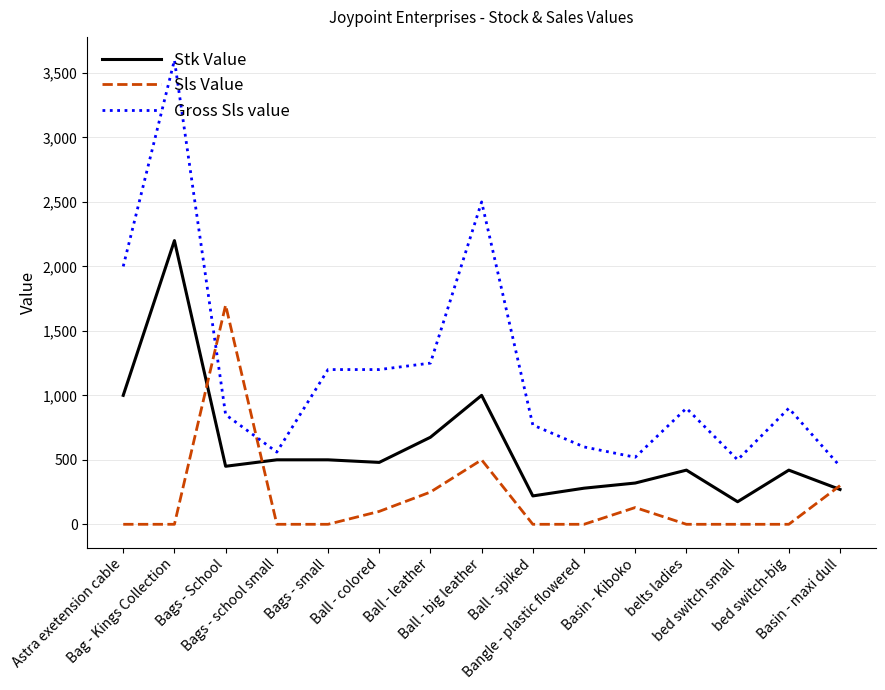

Where do Sls Value and Stk Value first cross each other?

Bag - Kings Collection and Bags - School